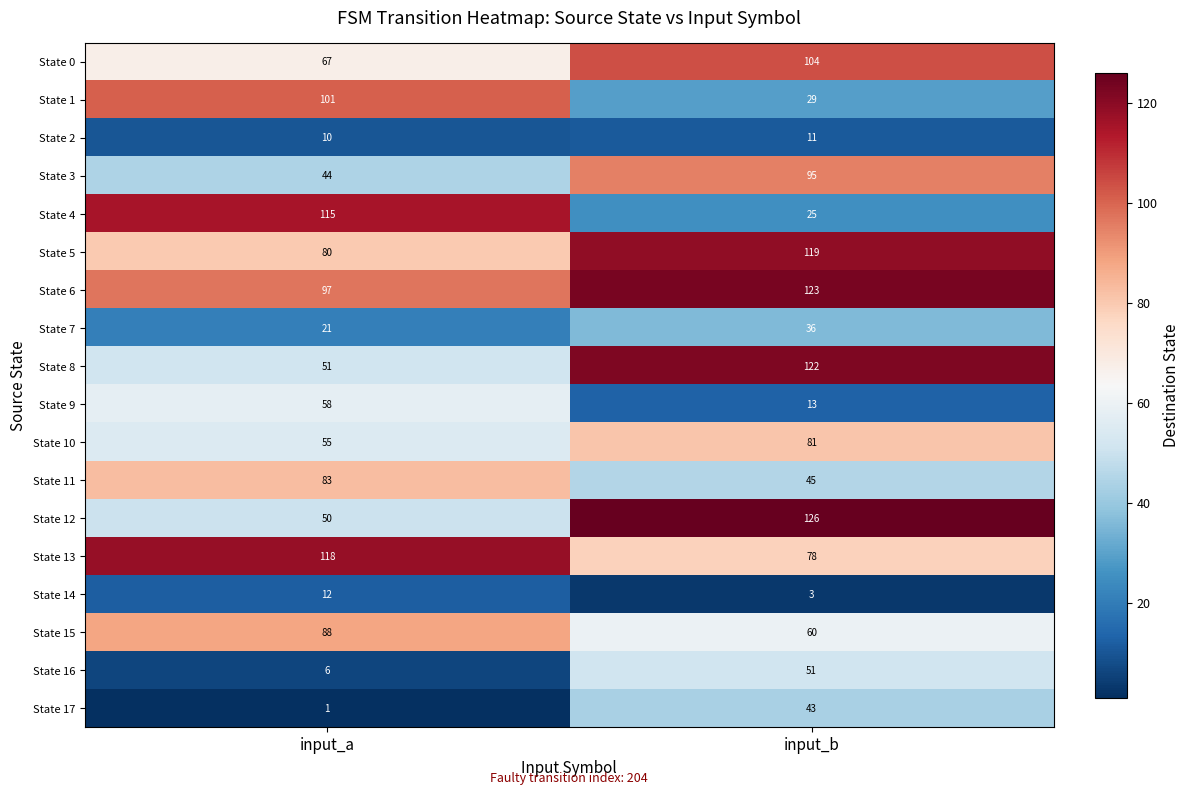

At which category does the chart reach its peak across all series?

input_b